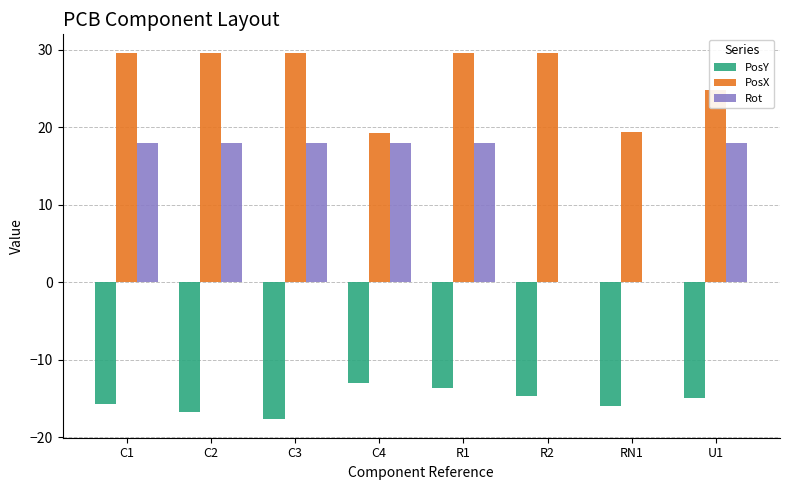

Is the value of PosX at RN1 greater than the value of Rot at C3?

Yes